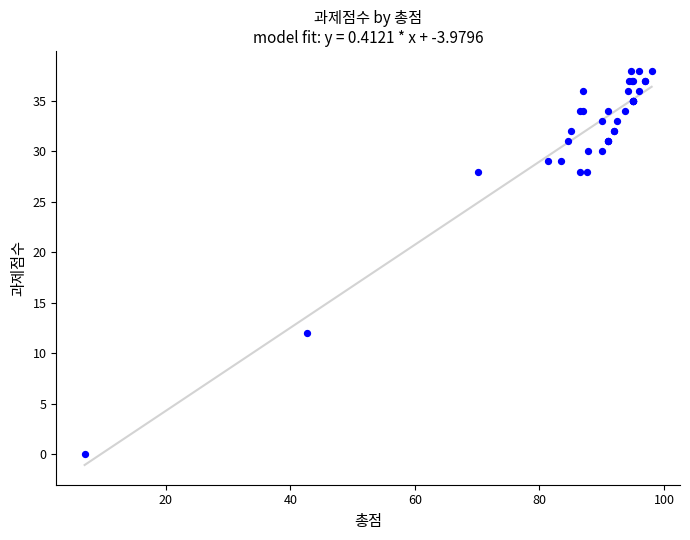

What Y value in the scatter plot is closest to 19?

12